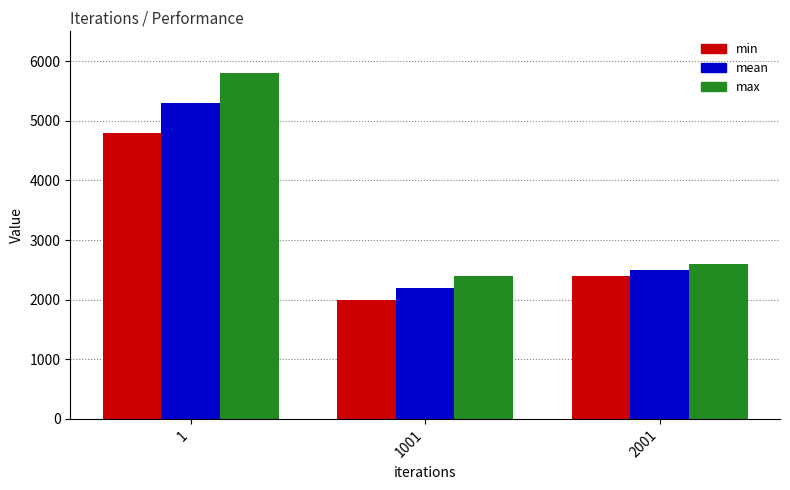

Which series has the largest total across all categories?

max